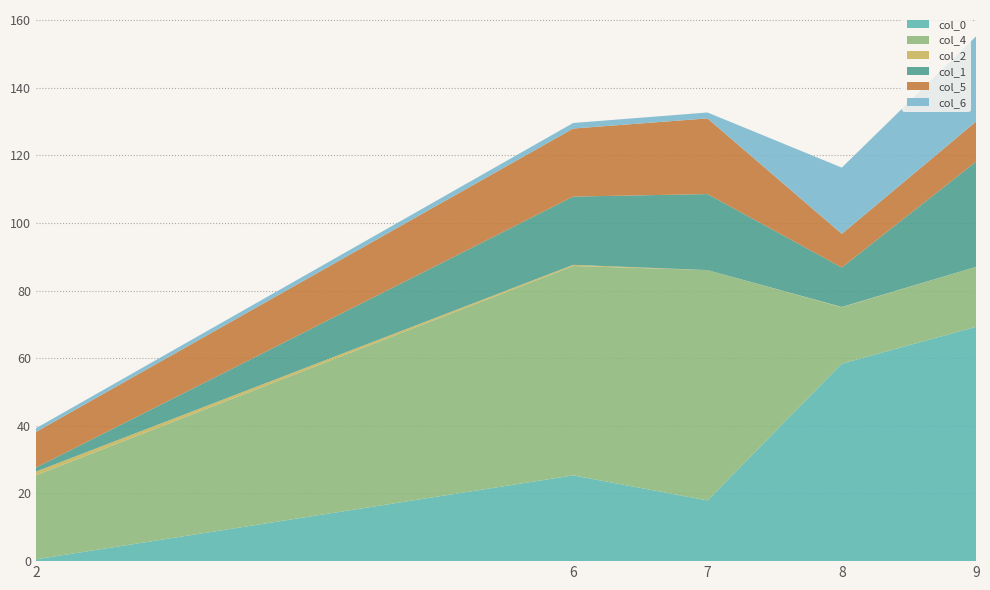

Reading right to left, transcribe all the data shown in this chart.

col_0: 69.3	58.4	17.9	25.4	0.5
col_4: 17.7	16.7	68.1	61.9	24.9
col_2: 0.0	0.1	0.0	0.3	1.1
col_1: 31.1	11.7	22.5	20.2	1.2
col_5: 11.8	9.9	22.4	20.1	10.5
col_6: 25.2	19.6	1.7	1.6	1.1